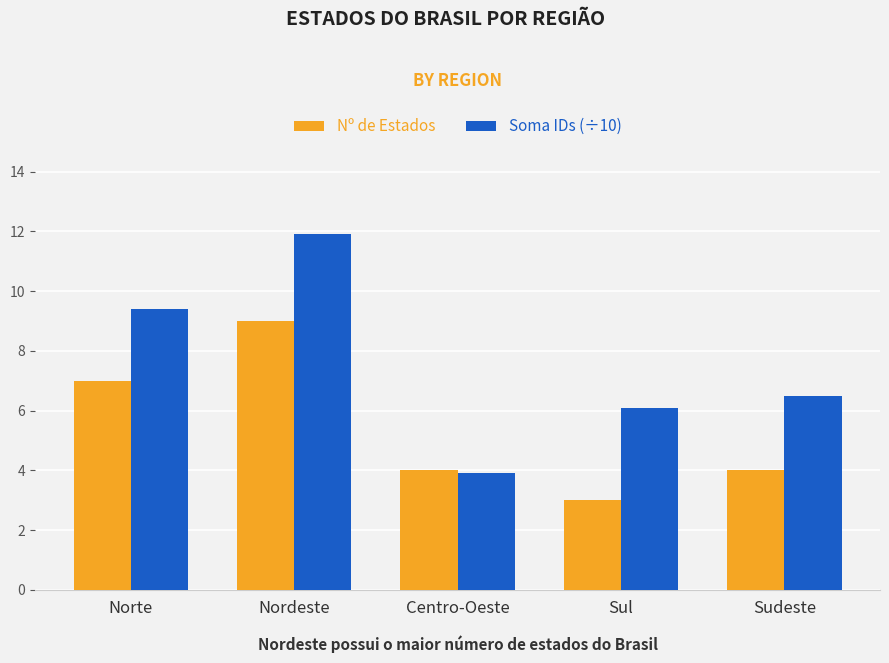

Count the number of categories in the chart.

5